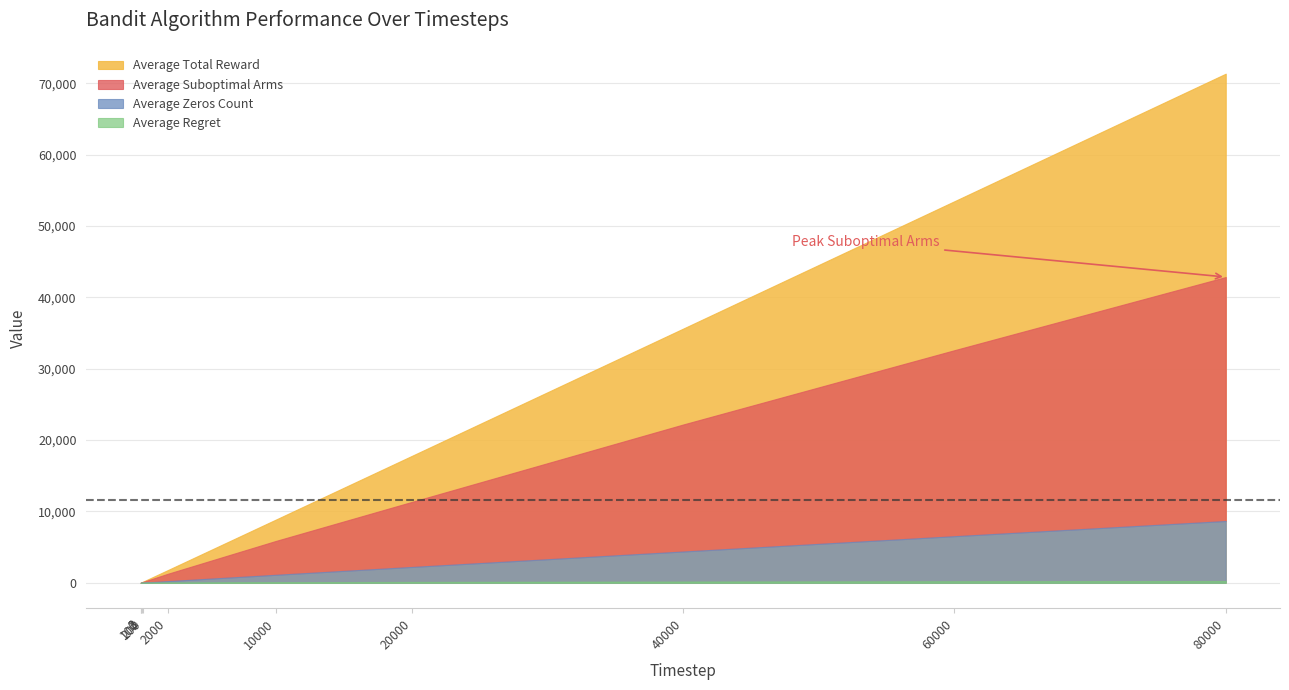

Is it true that Average Suboptimal Arms equals 2098.5 at 2000?

False